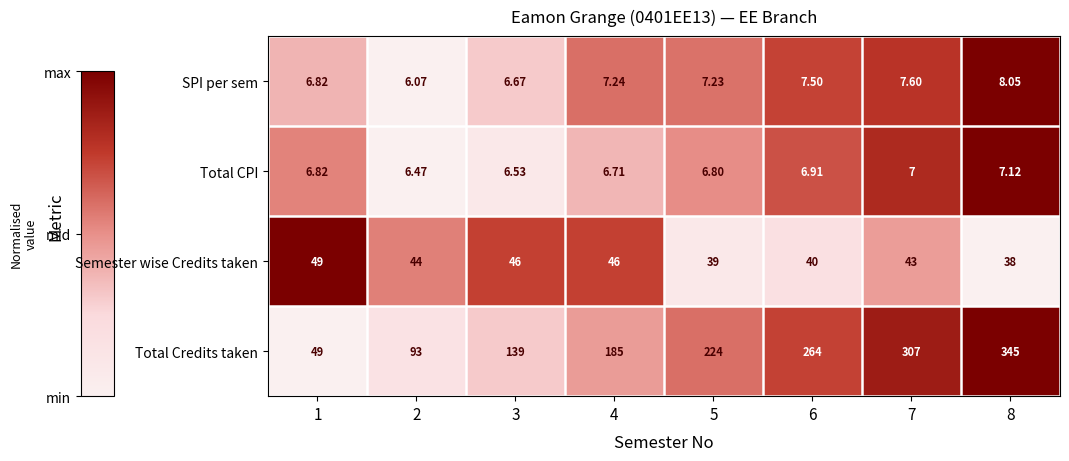

At 5, list the series in order from smallest to largest.

Total CPI, SPI per sem, Semester wise Credits taken, Total Credits taken